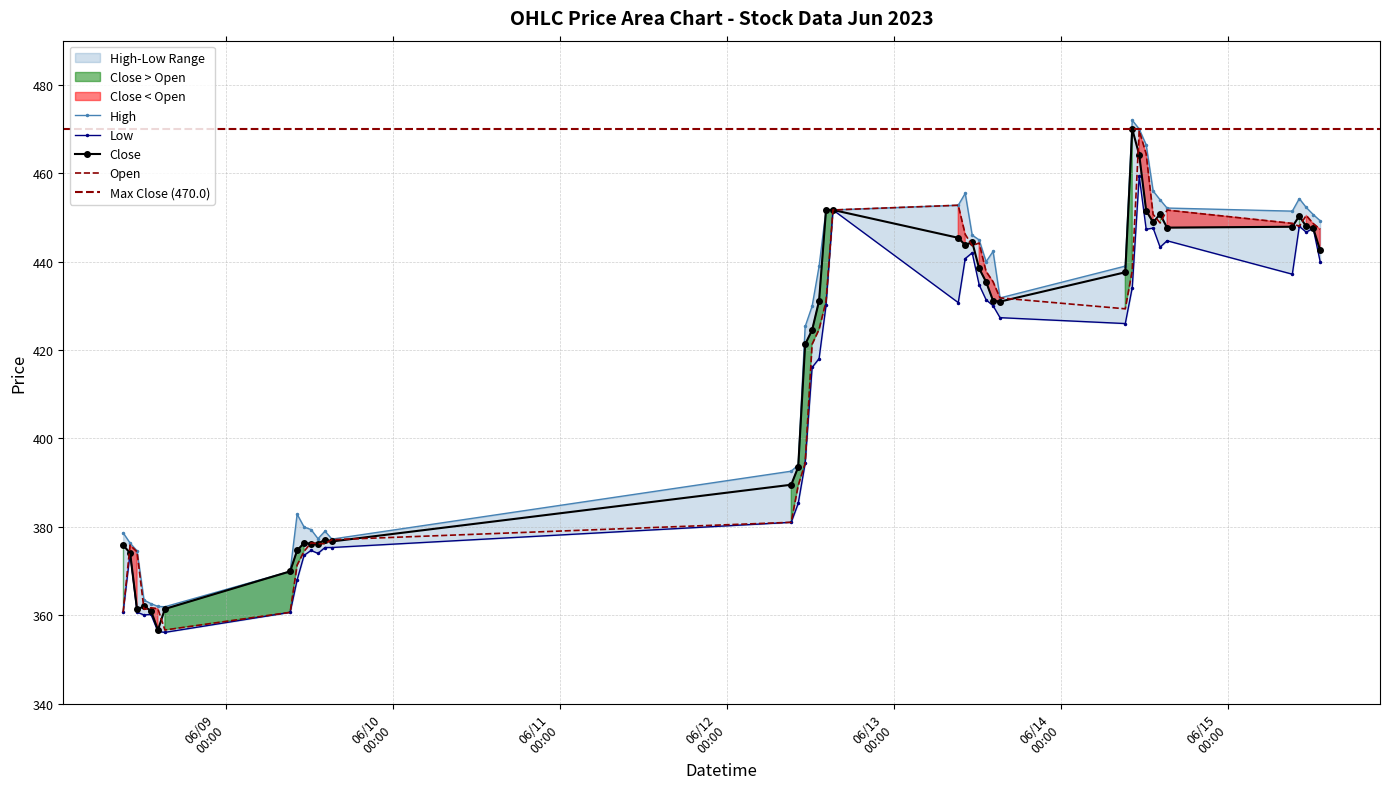

What is the lowest value of the Low series?

356.1